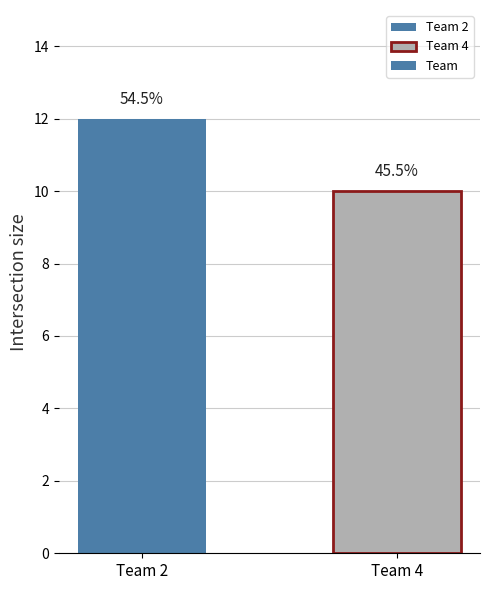

What is the difference between the maximum and minimum values?

2